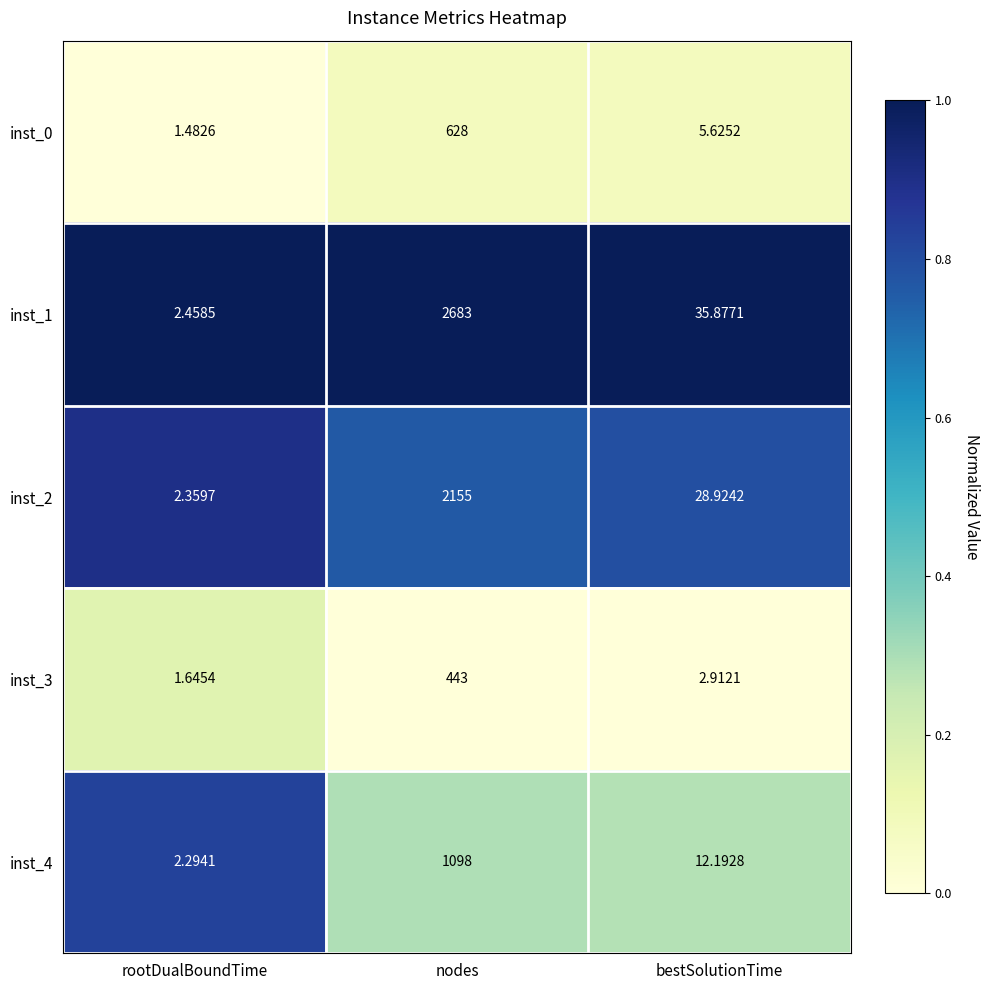

At which category is the sum across all series the highest?

nodes